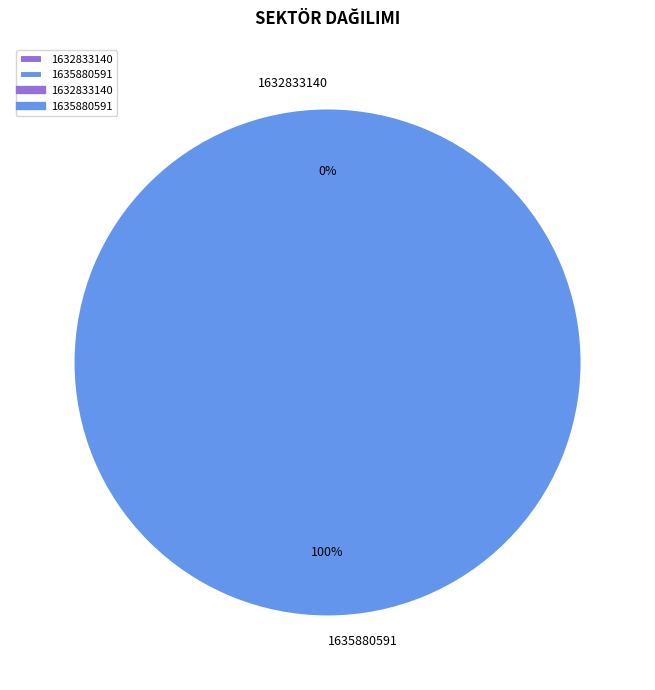

What is the smallest slice in the pie chart?

1632833140